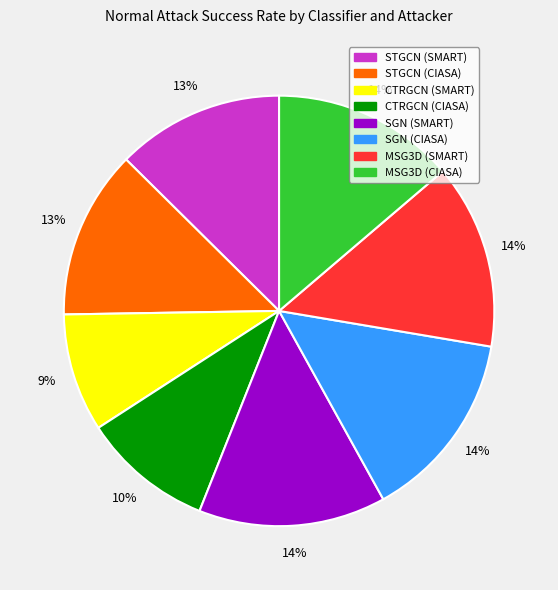

Does any single category account for the majority?

No